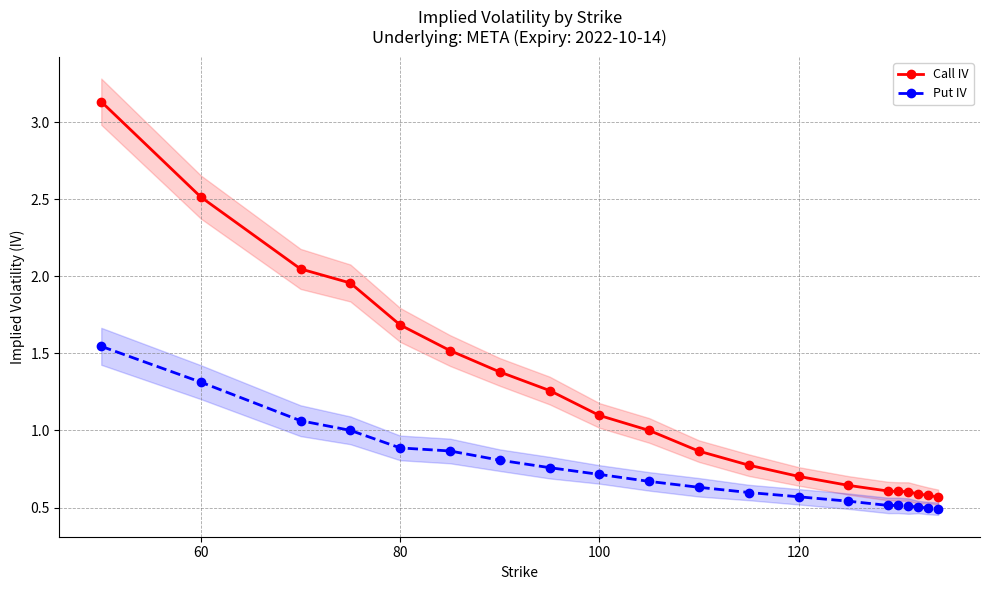

True or false: Call IV and Put IV cross at least once.

False